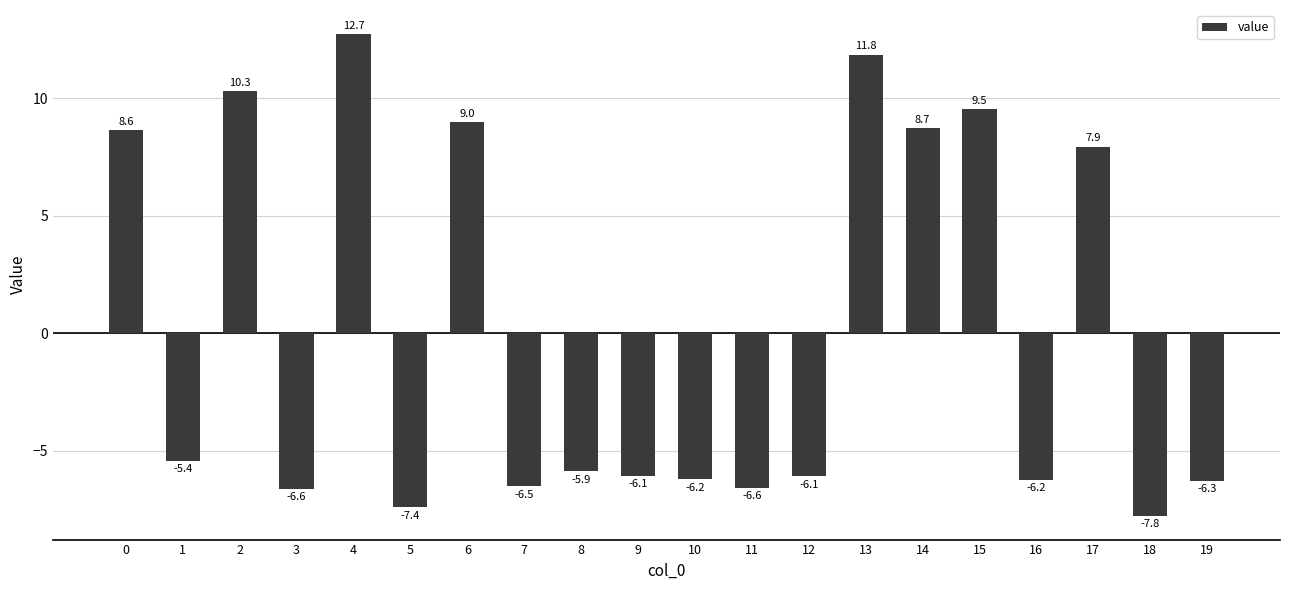

Read the value at 4.

12.7